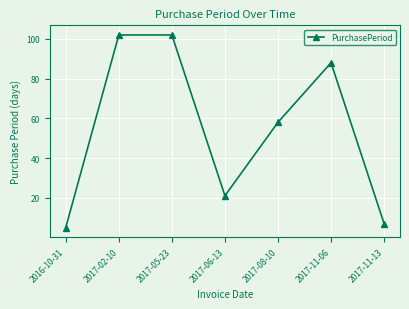

Which category has the lowest value across all series?

2016-10-31